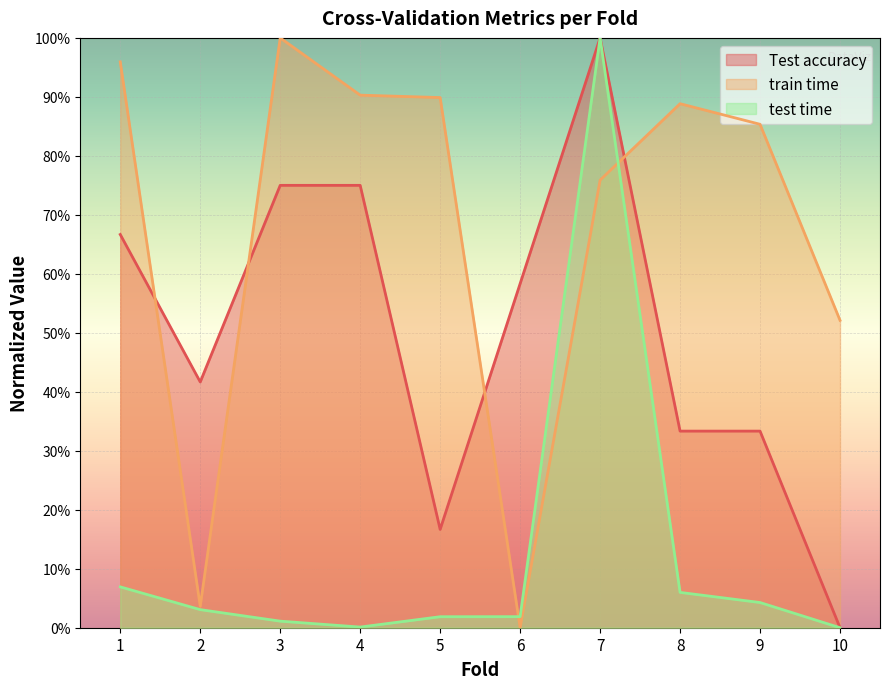

What is the difference between the maximum and minimum values in the test time series?

1.0